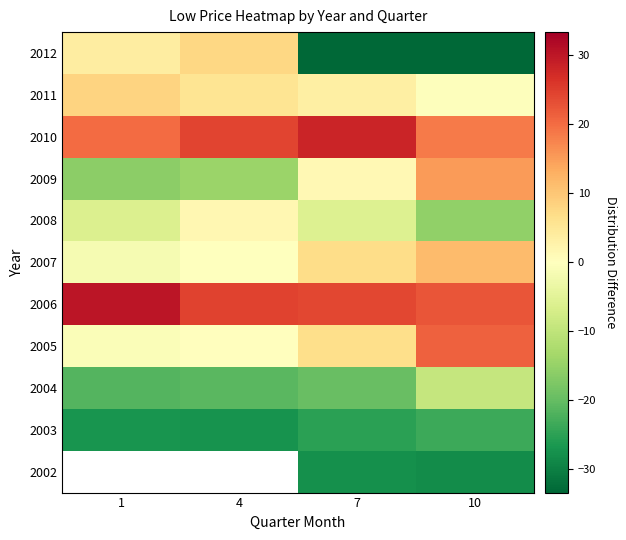

How many distinct data groups are displayed?

11